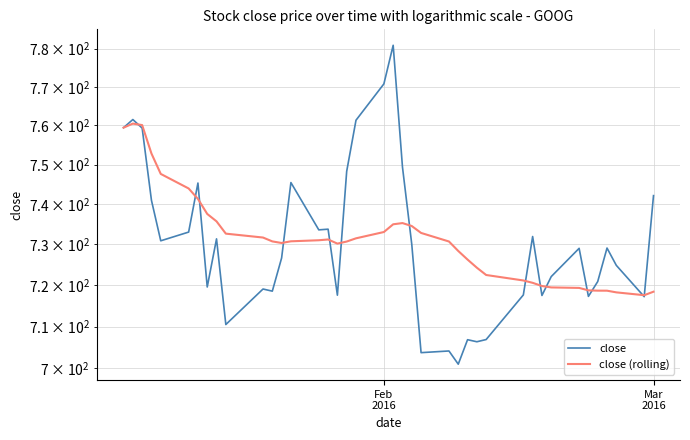

At which label does close first exceed 729?

Feb
2016